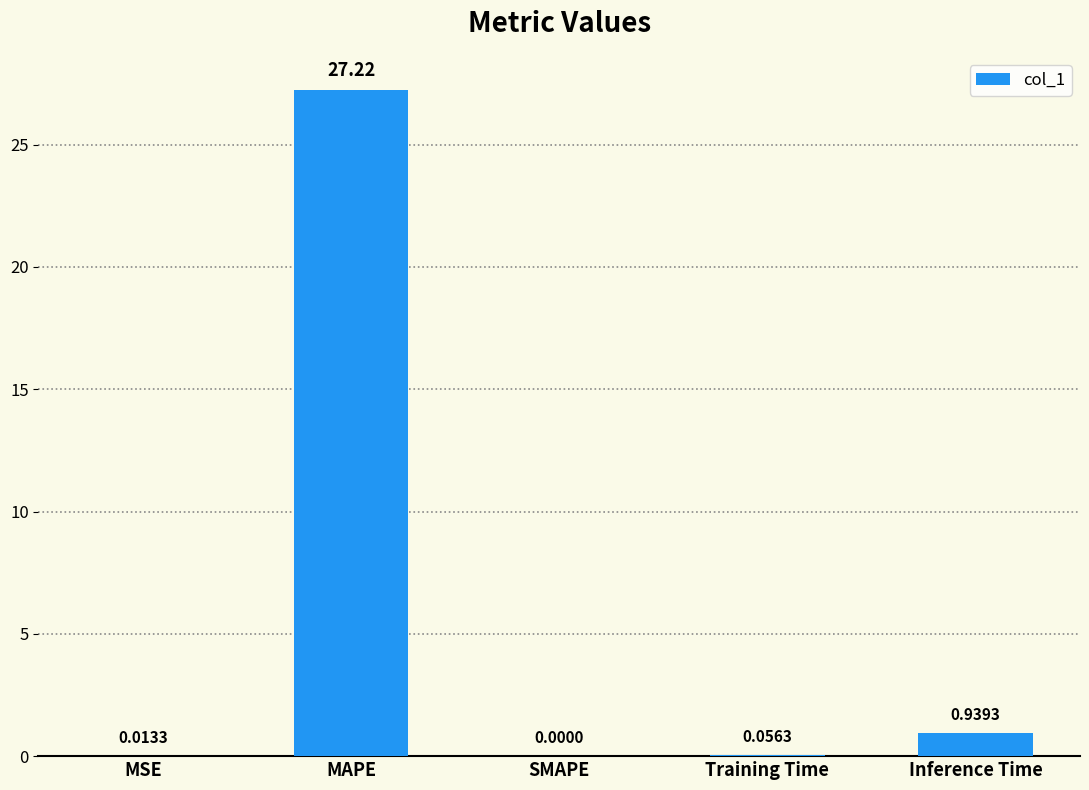

Which category has the highest value across all series?

MAPE